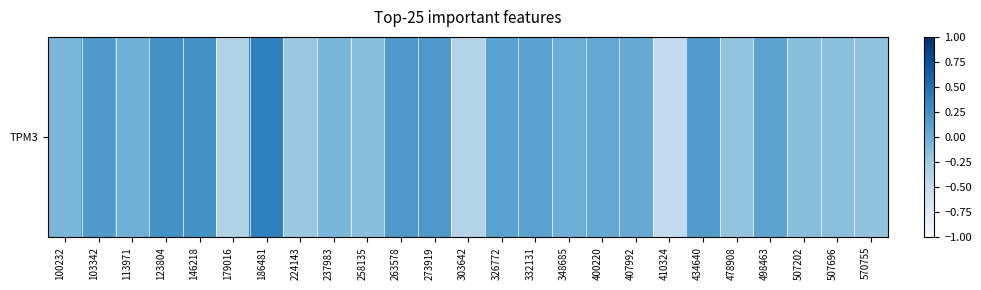

Reading right to left, what are all the values shown in this chart?

-0.2	-0.1	-0.1	0.1	-0.2	0.2	-0.5	0.0	0.0	-0.0	0.1	0.1	-0.4	0.2	0.2	-0.1	-0.1	-0.2	0.4	-0.4	0.2	0.2	-0.0	0.2	-0.1